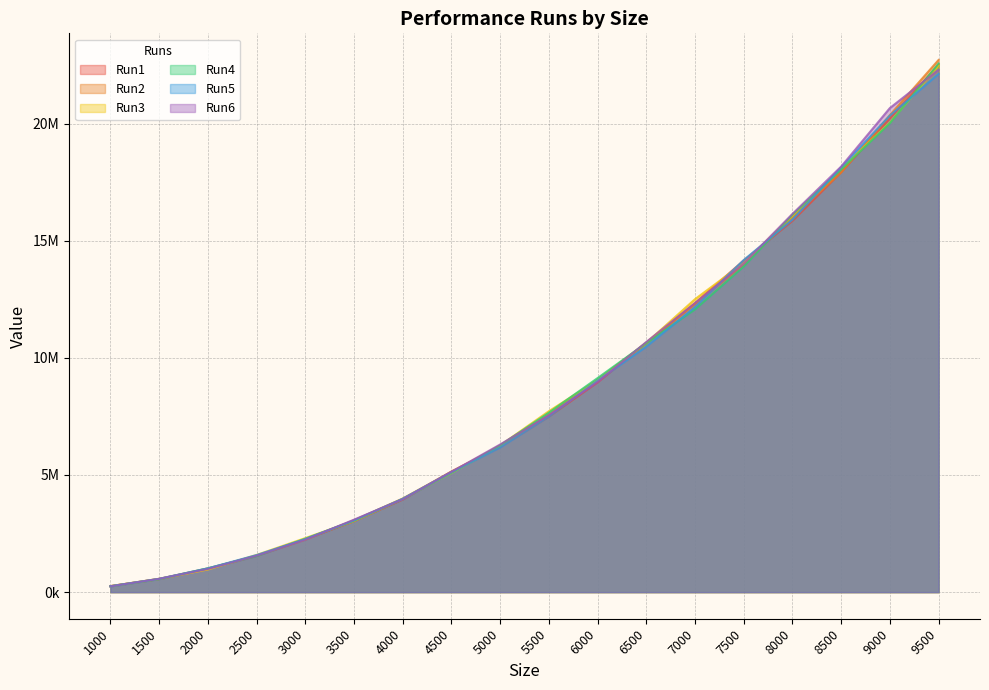

What is the value of the Run1 point at the 13th from the left?

12333129